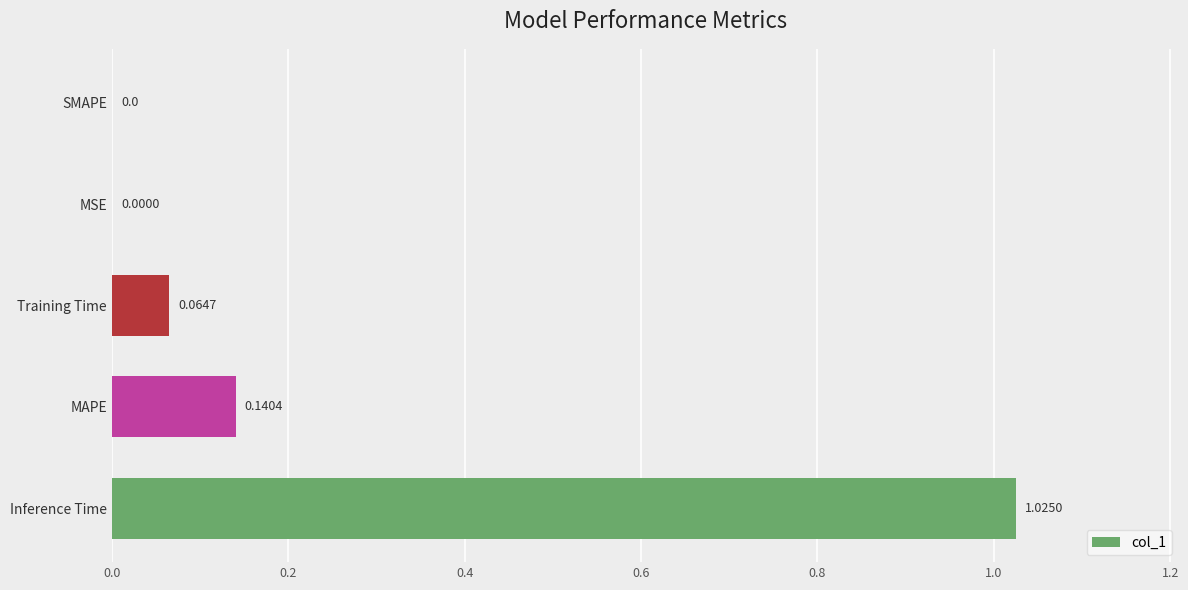

What is the sum of all values?

1.2